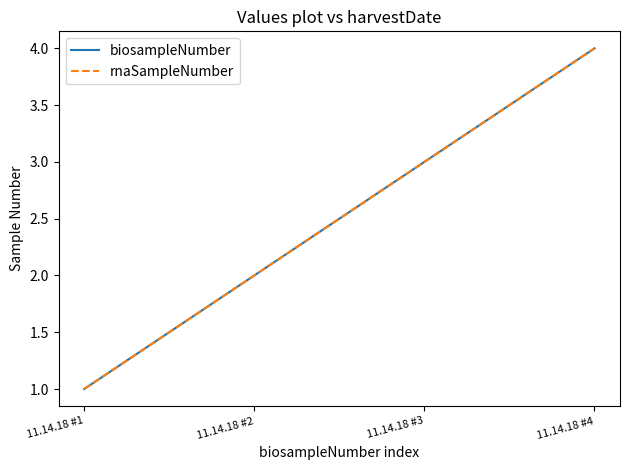

Does the chart display data point markers on the line(s)?

No